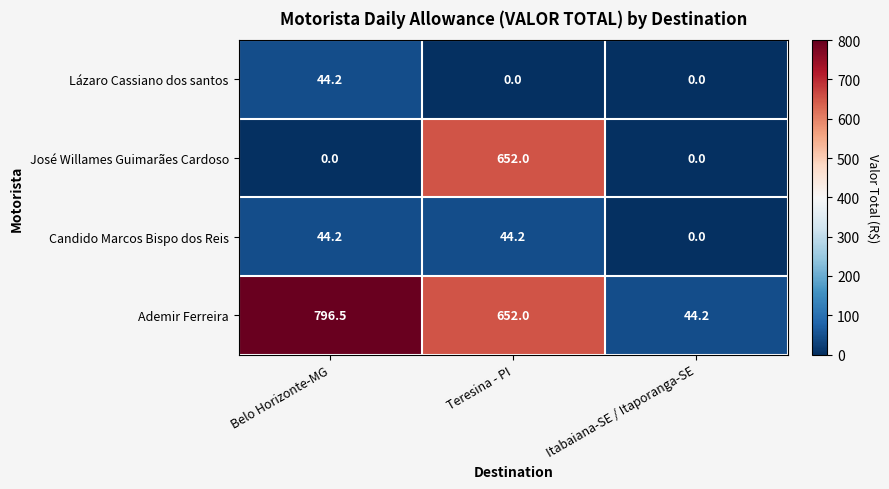

What is the total value across all series at Belo Horizonte-MG?

884.9